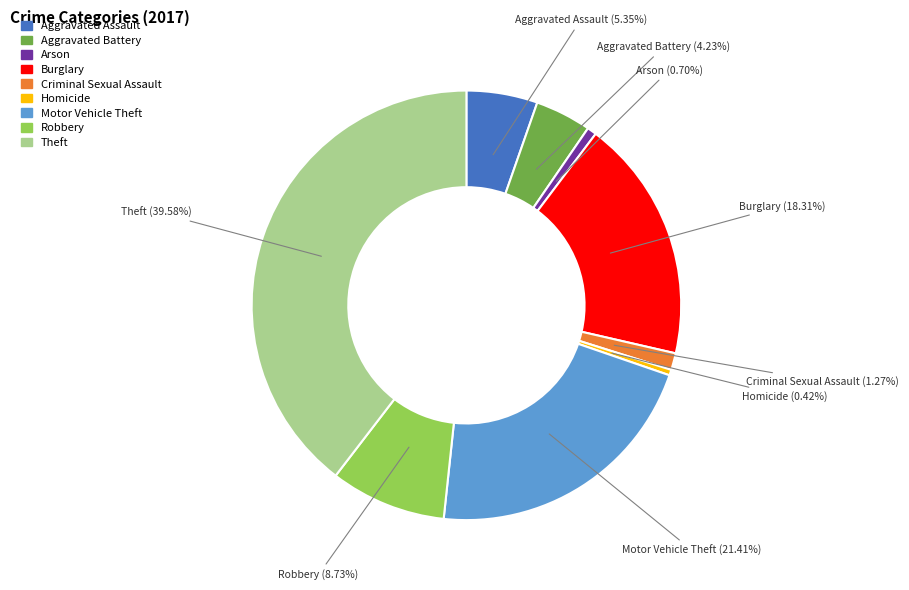

The Theft slice represents 40% of the pie. True or false?

True